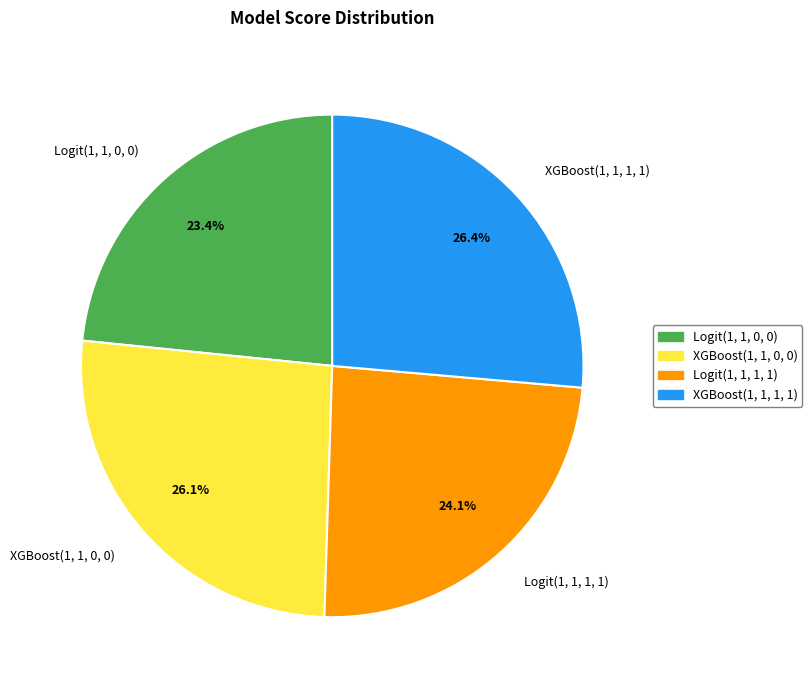

Count the number of slices in the pie.

4